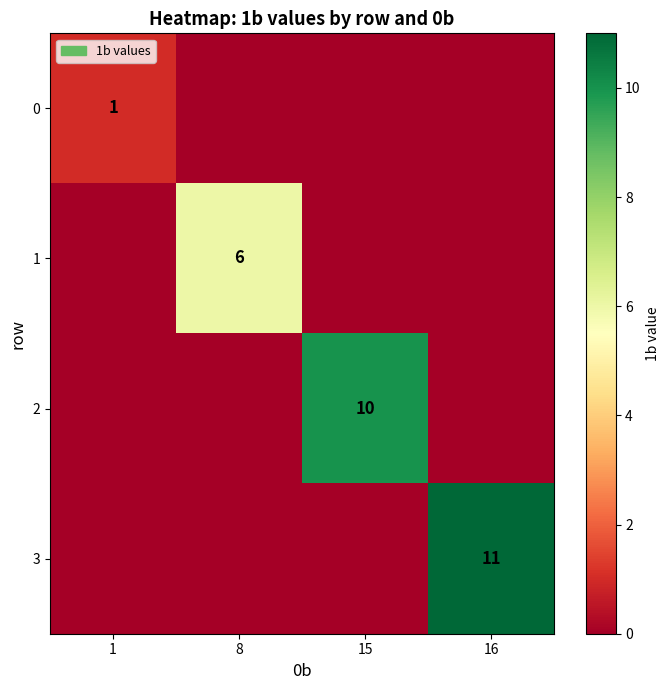

The value of 3 at 16 is 11. True or false?

True